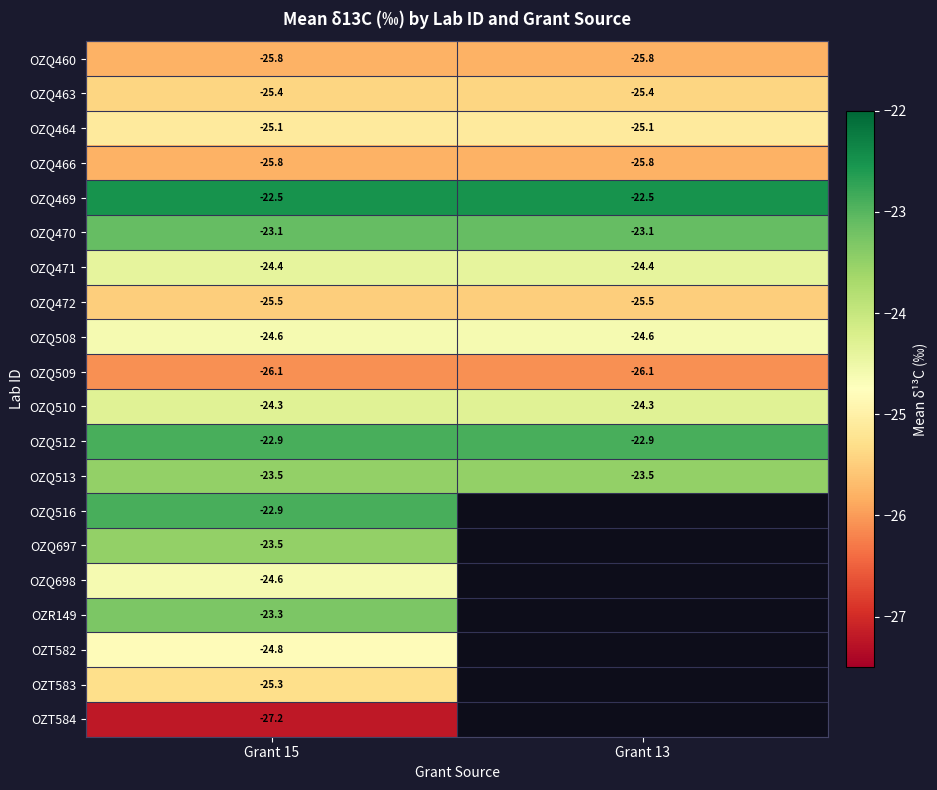

What is the maximum value for OZQ466?

-25.8